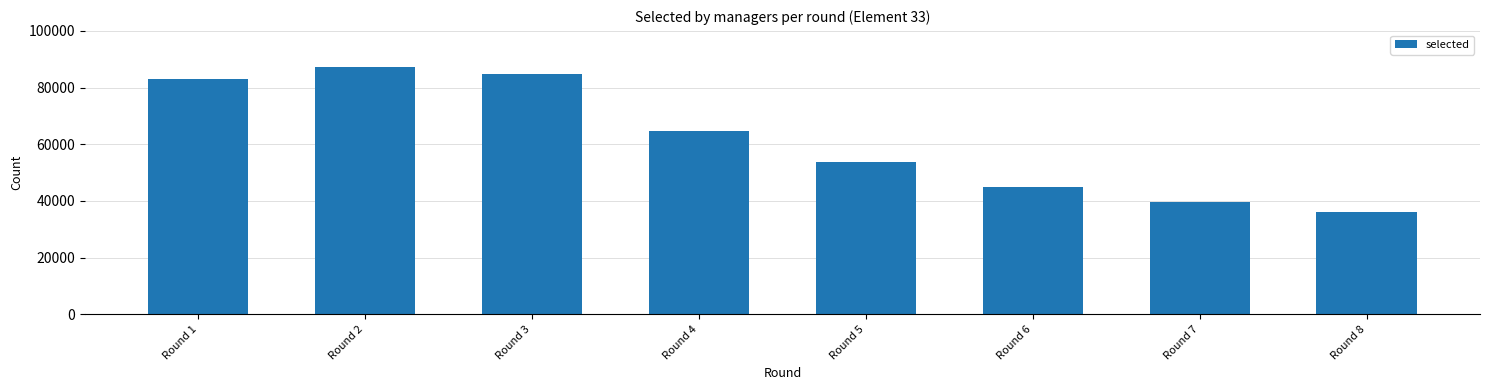

What is the minimum value shown in the chart?

36131